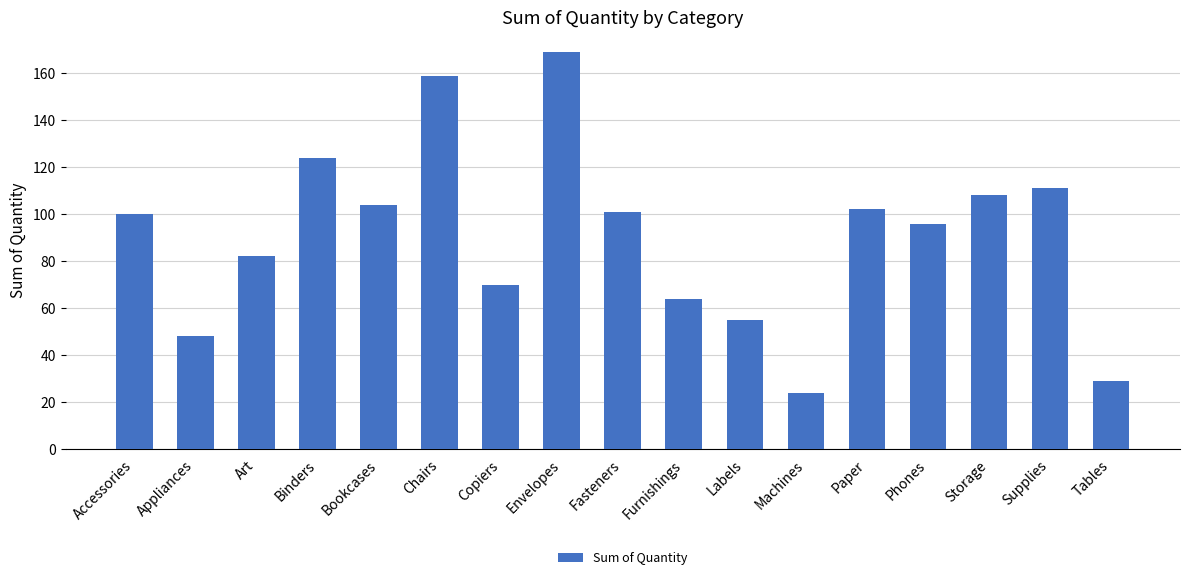

What is the greatest value displayed?

169